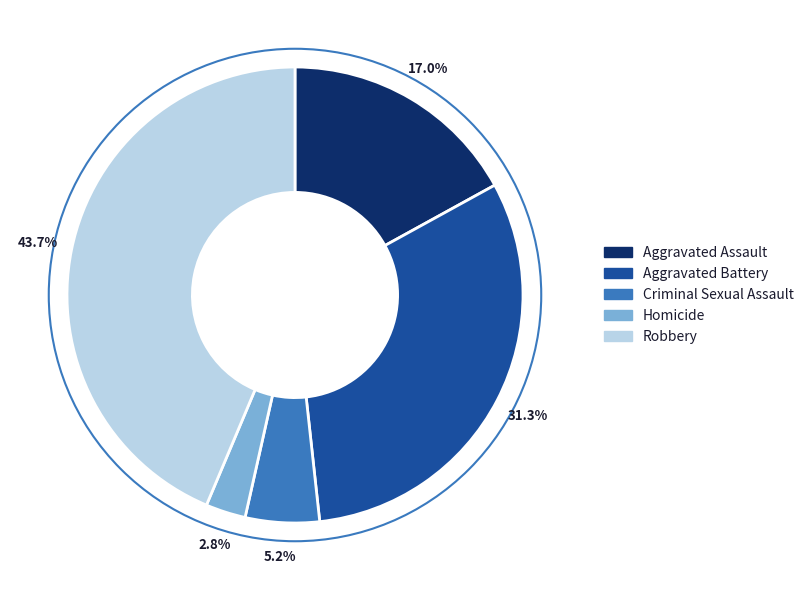

What is the largest slice in the pie chart?

Robbery